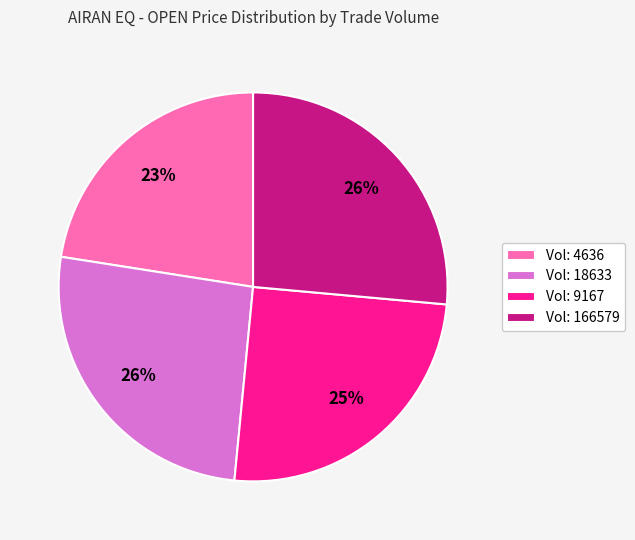

Is there any slice that represents more than half of the pie?

No